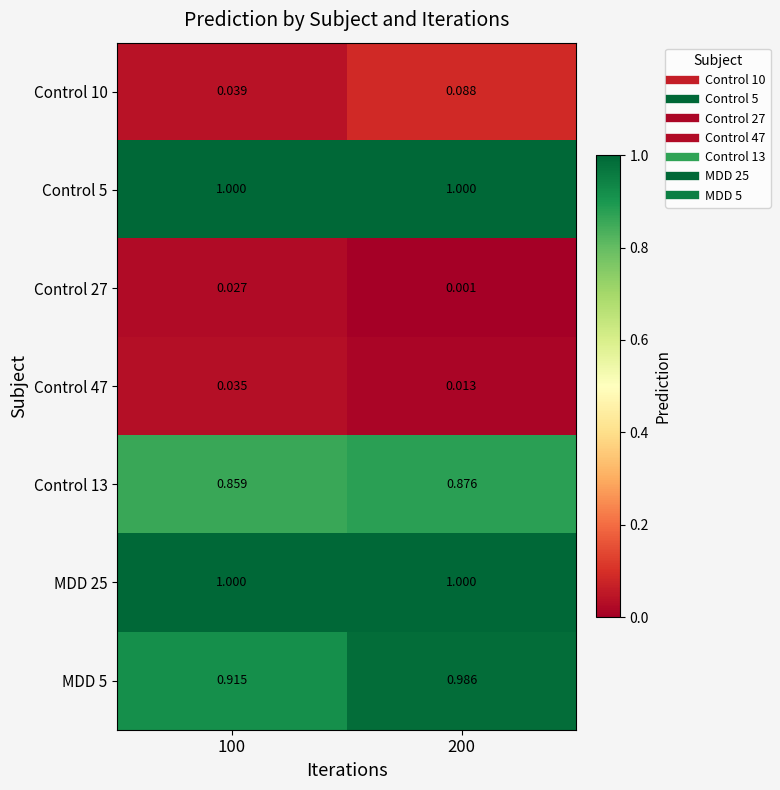

Is the value of Control 27 at 100 greater than the value of Control 13 at 100?

No